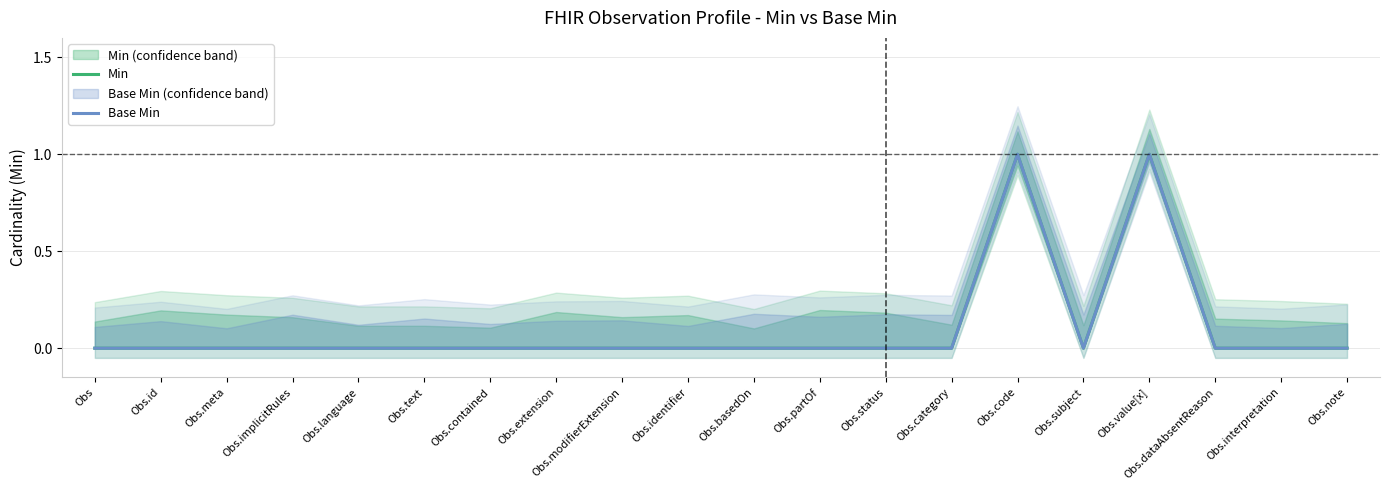

How many series are shown in this chart?

2